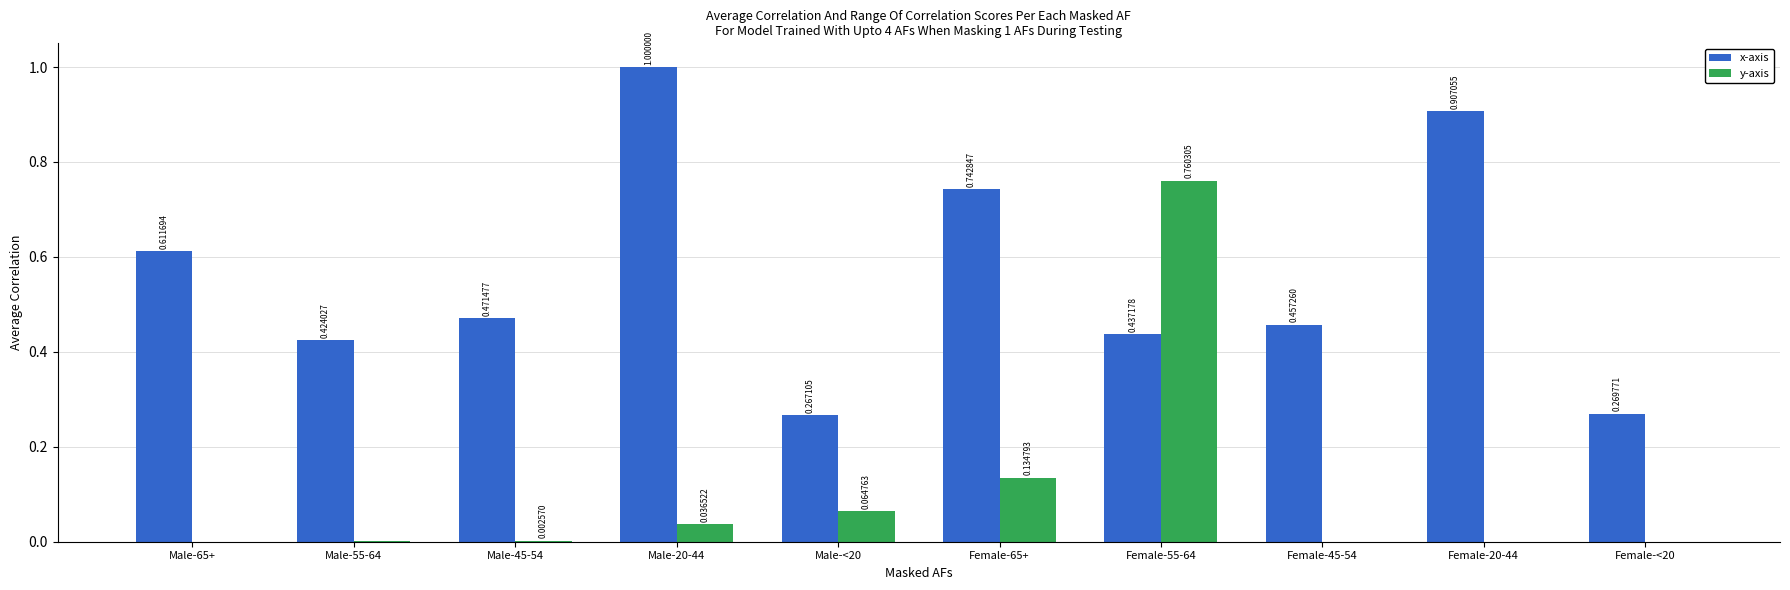

Which series has the largest total across all categories?

x-axis